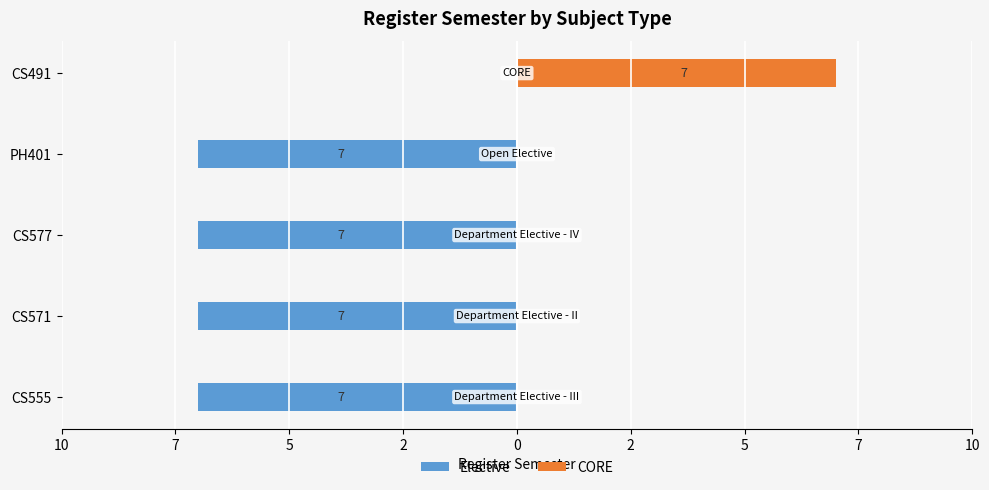

What is the difference between the highest and lowest values at PH401?

7